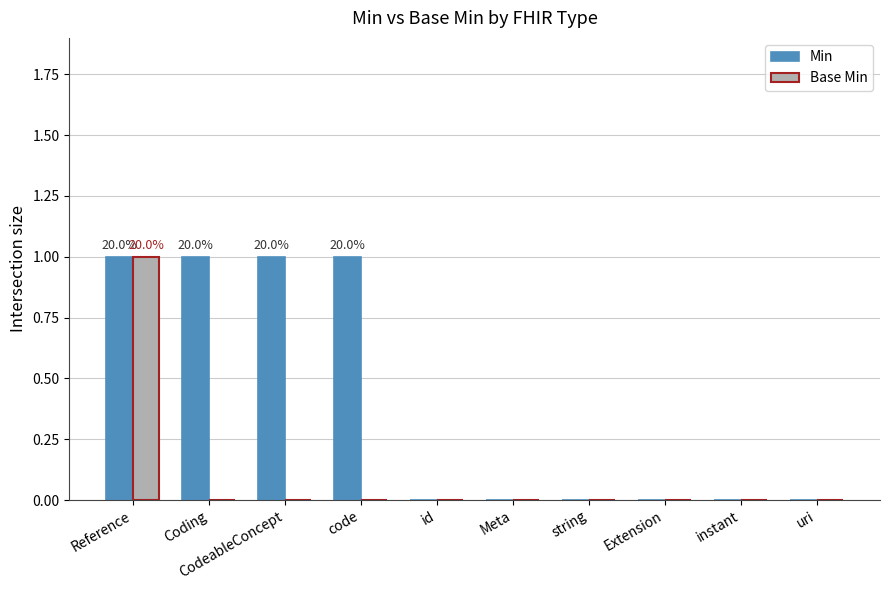

At which category is the sum across all series the highest?

Reference